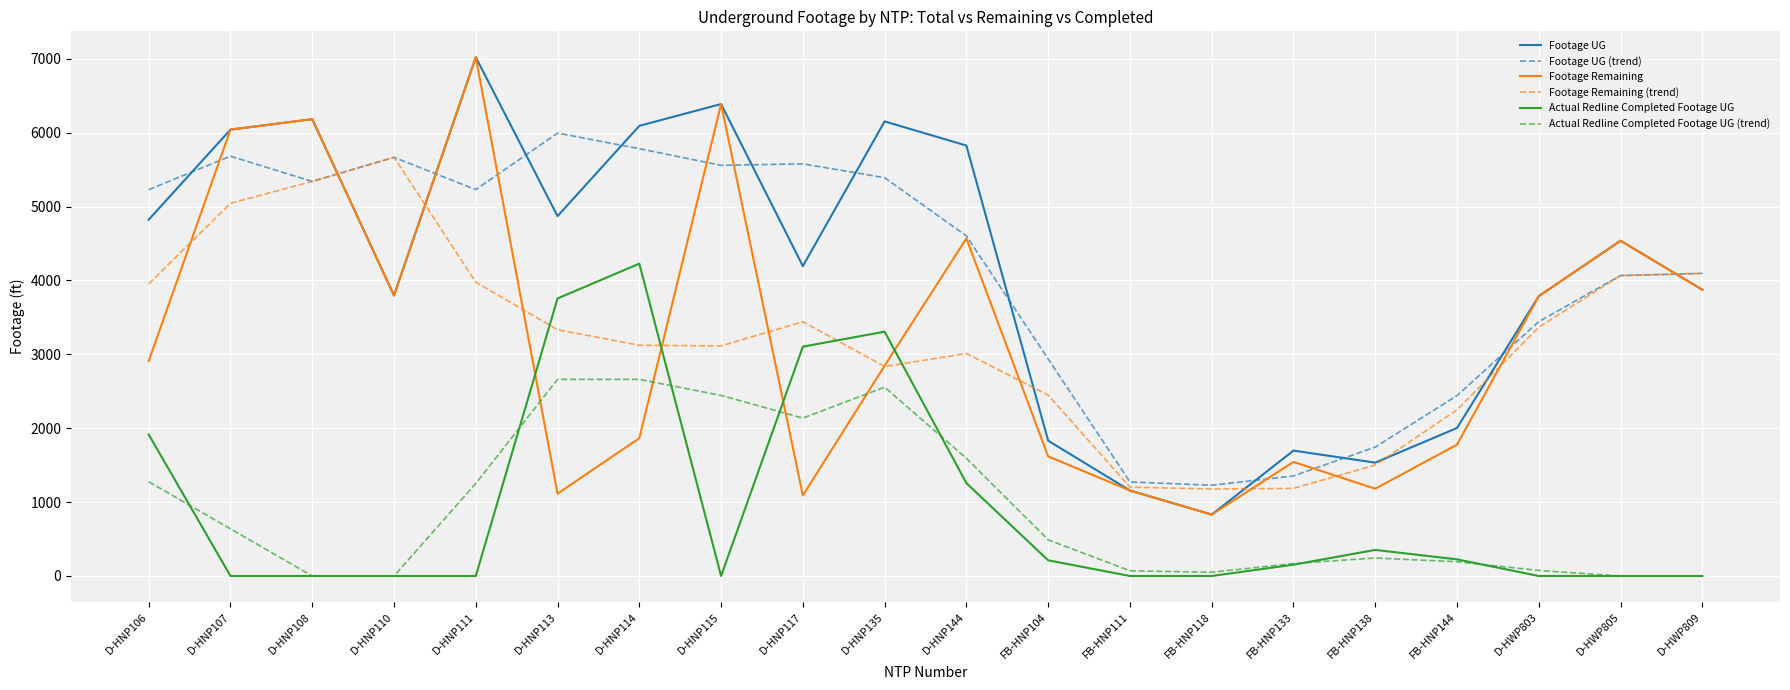

How many interior local peaks does the Footage Remaining series have?

6